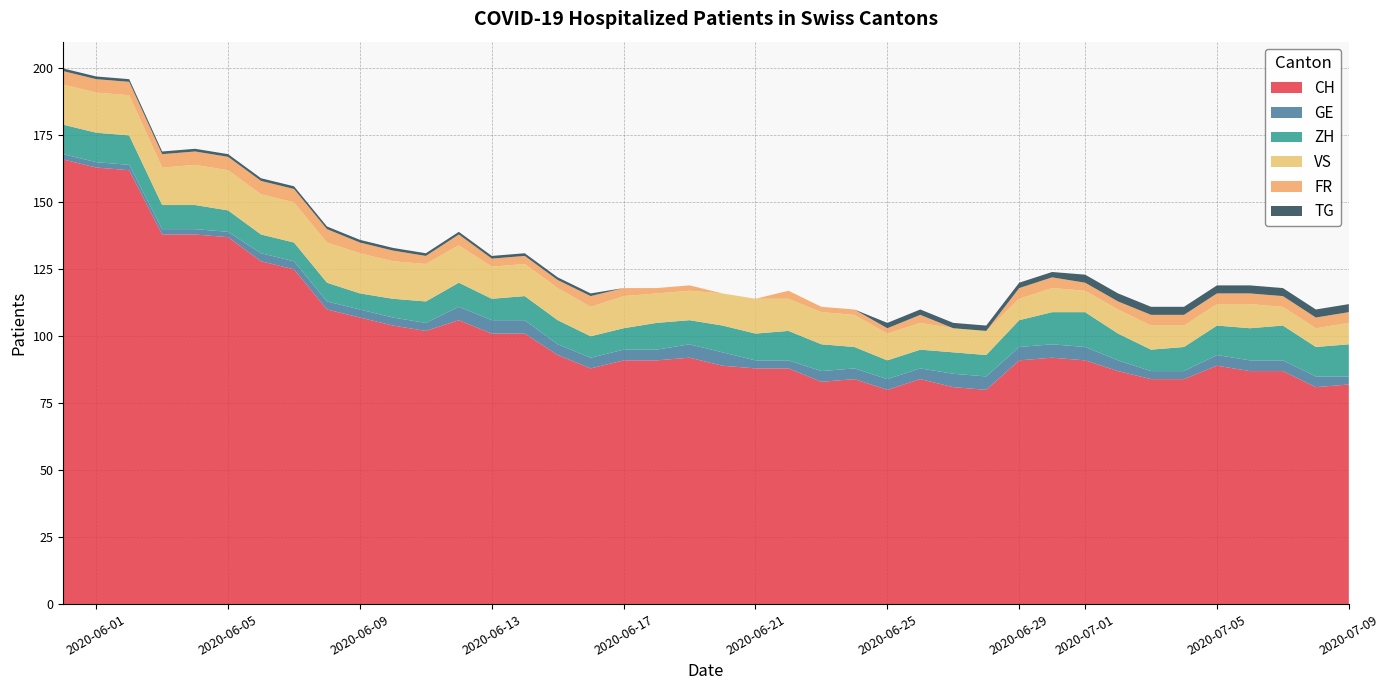

Reading right to left, extract all data points from this chart.

CH: 39=82	38=81	37=87	36=87	35=89	34=84	33=84	32=87	31=91	30=92	29=91	28=80	27=81	26=84	25=80	24=84	23=83	22=88	21=88	20=89	19=92	18=91	17=91	16=88	15=93	14=101	13=101	12=106	11=102	10=104	9=107	8=110	7=125	6=128	5=137	4=138	3=138	2=162	1=163	0=166
GE: 39=3	38=4	37=4	36=4	35=4	34=3	33=3	32=4	31=5	30=5	29=5	28=5	27=5	26=4	25=4	24=4	23=4	22=3	21=3	20=5	19=5	18=4	17=4	16=4	15=4	14=5	13=5	12=5	11=3	10=3	9=3	8=3	7=3	6=3	5=2	4=2	3=2	2=2	1=2	0=2
ZH: 39=12	38=11	37=13	36=12	35=11	34=9	33=8	32=10	31=13	30=12	29=10	28=8	27=8	26=7	25=7	24=8	23=10	22=11	21=10	20=10	19=9	18=10	17=8	16=8	15=9	14=9	13=8	12=9	11=8	10=7	9=6	8=7	7=7	6=7	5=8	4=9	3=9	2=11	1=11	0=11
VS: 39=8	38=7	37=7	36=9	35=8	34=8	33=9	32=9	31=8	30=9	29=8	28=9	27=9	26=10	25=10	24=12	23=12	22=12	21=13	20=12	19=11	18=11	17=12	16=11	15=12	14=12	13=12	12=14	11=14	10=14	9=15	8=15	7=15	6=15	5=15	4=15	3=14	2=15	1=15	0=15
FR: 39=4	38=4	37=4	36=4	35=4	34=4	33=4	32=3	31=3	30=4	29=4	28=0	27=0	26=3	25=2	24=2	23=2	22=3	21=0	20=0	19=2	18=2	17=3	16=4	15=3	14=3	13=3	12=4	11=3	10=4	9=4	8=5	7=5	6=5	5=5	4=5	3=5	2=5	1=5	0=5
TG: 39=3	38=3	37=3	36=3	35=3	34=3	33=3	32=3	31=3	30=2	29=2	28=2	27=2	26=2	25=2	24=0	23=0	22=0	21=0	20=0	19=0	18=0	17=0	16=1	15=1	14=1	13=1	12=1	11=1	10=1	9=1	8=1	7=1	6=1	5=1	4=1	3=1	2=1	1=1	0=1